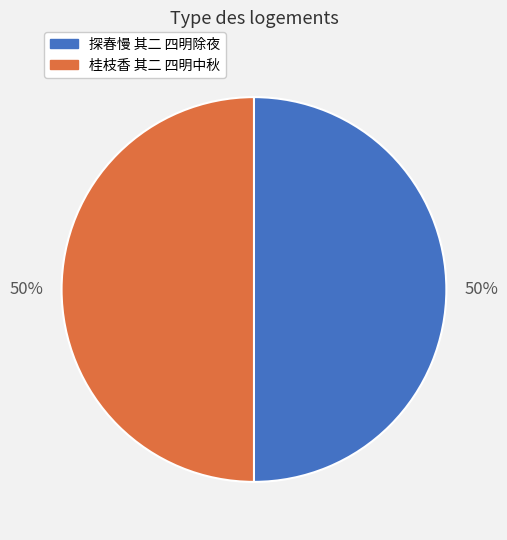

The 探春慢 其二 四明除夜 slice represents 36% of the pie. True or false?

False